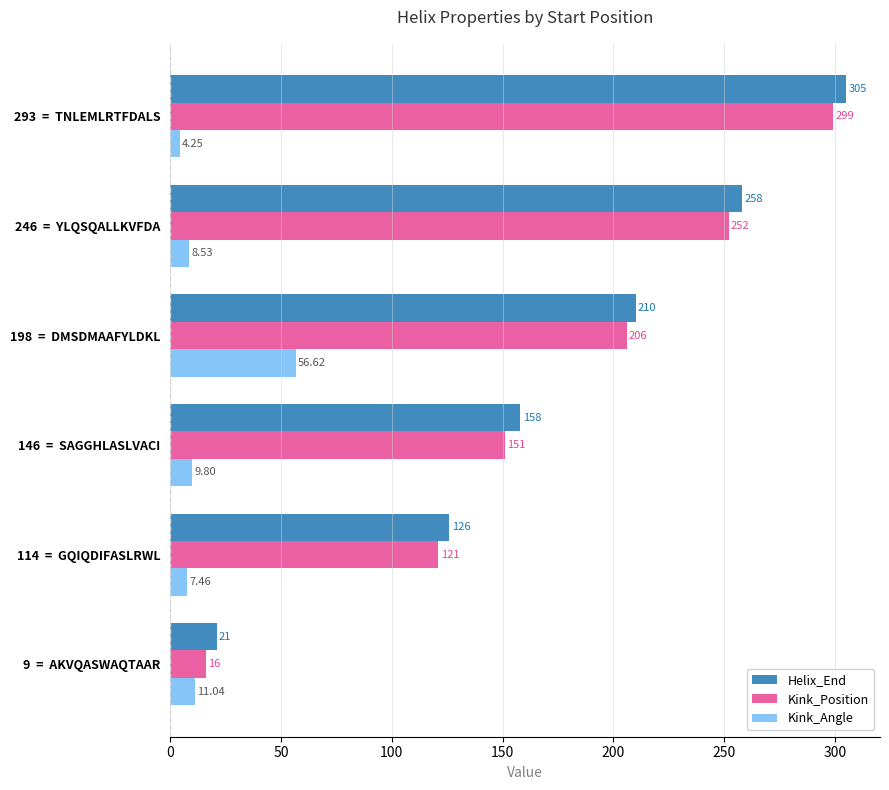

What is the difference between the maximum and minimum values in the Helix_End series?

284.0